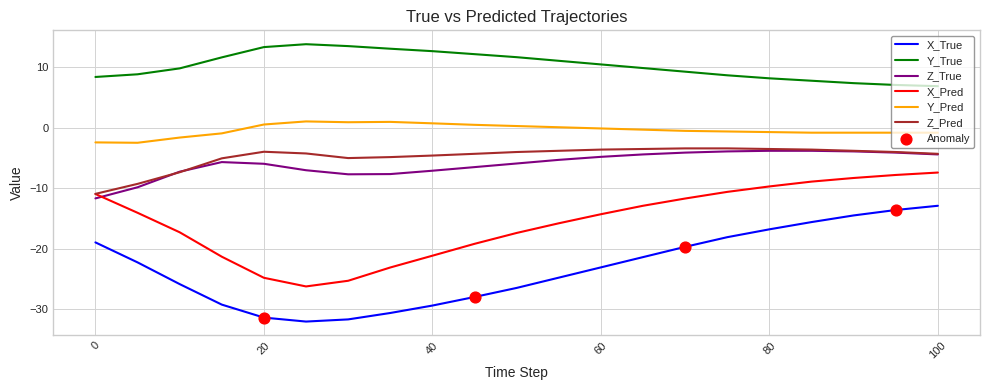

At how many categories does at least one series exceed 1?

21